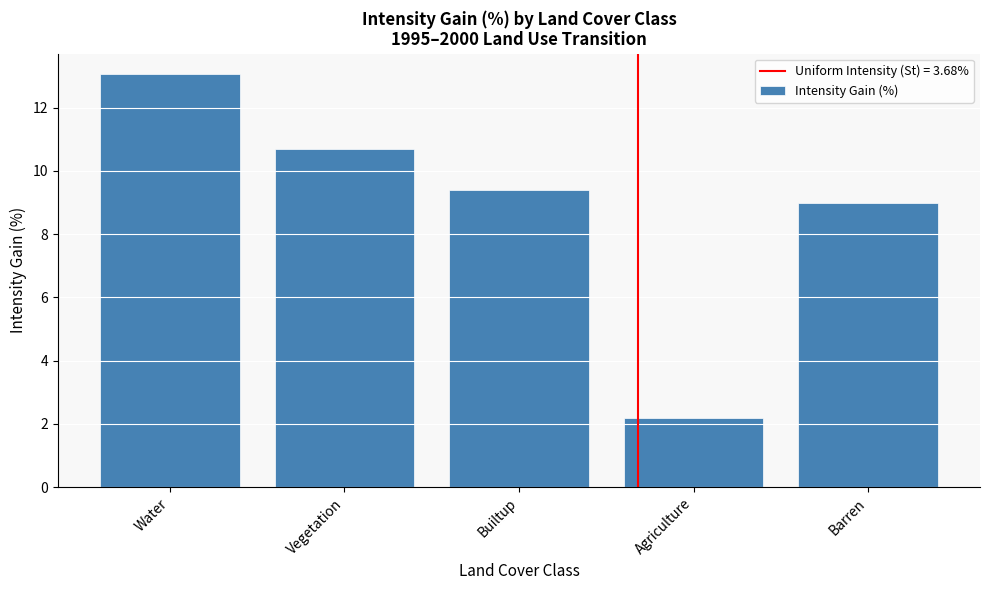

Reading left to right, extract all data points from this chart.

13.1	10.7	9.4	2.2	9.0